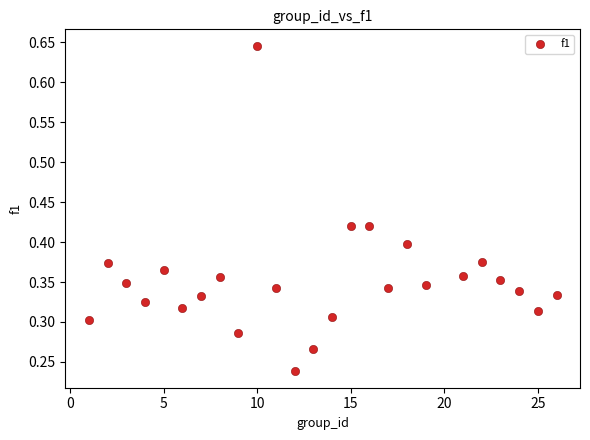

What is the range of X values (max minus min)?

25.0